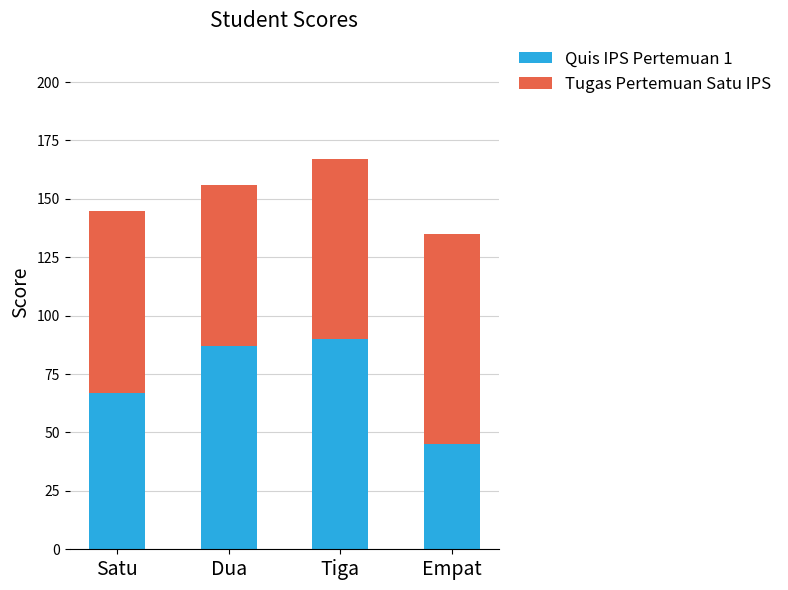

Reading left to right, list the values for the Quis IPS Pertemuan 1 series.

Satu=67	Dua=87	Tiga=90	Empat=45